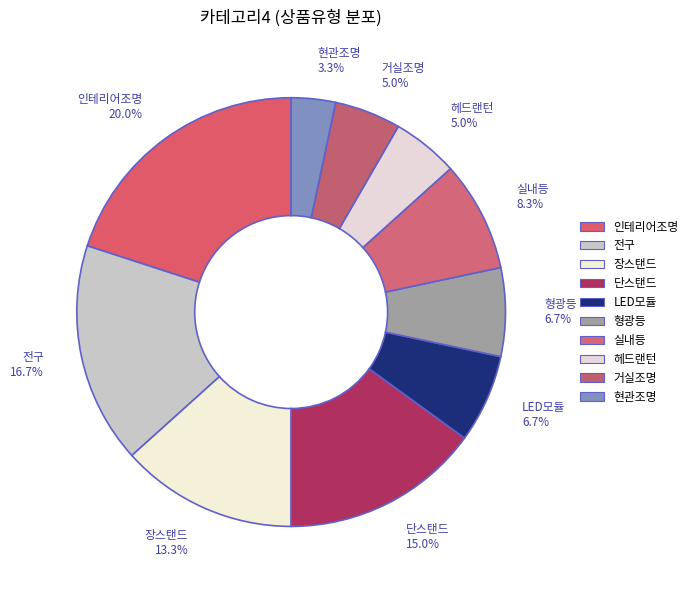

Does 전구 represent more than half of the total?

No